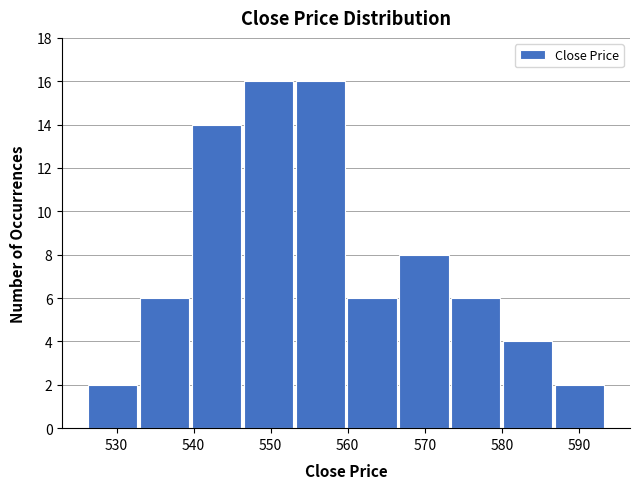

How tall is the bar that spans 560 to 567 on the x-axis? Neither the bar edges nor the heights are printed on the chart, so give them approximately, as read against the axes.

6